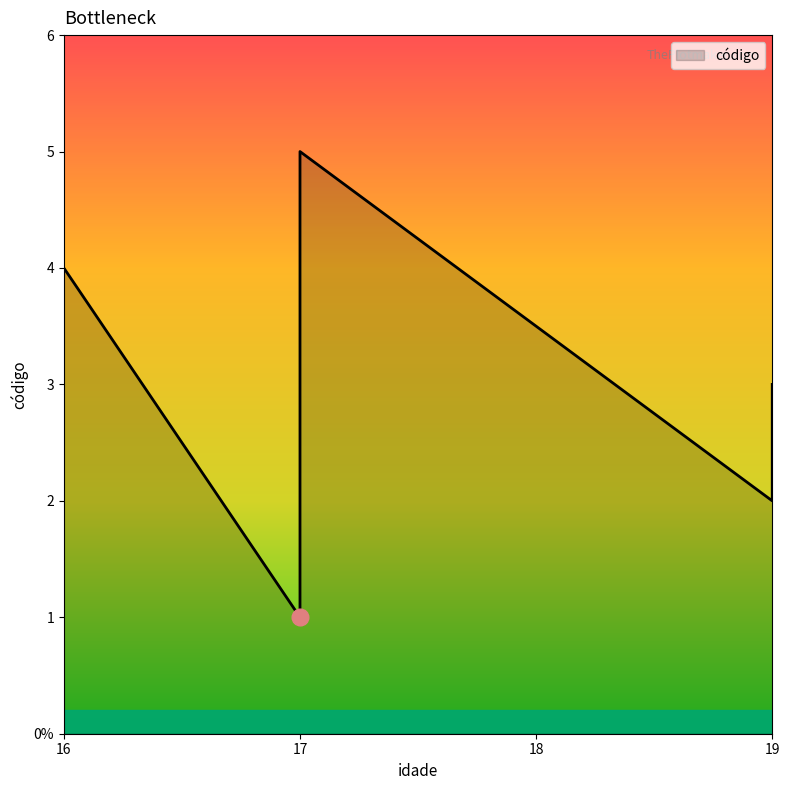

The chart shows a value of 0 at 19. True or false?

False